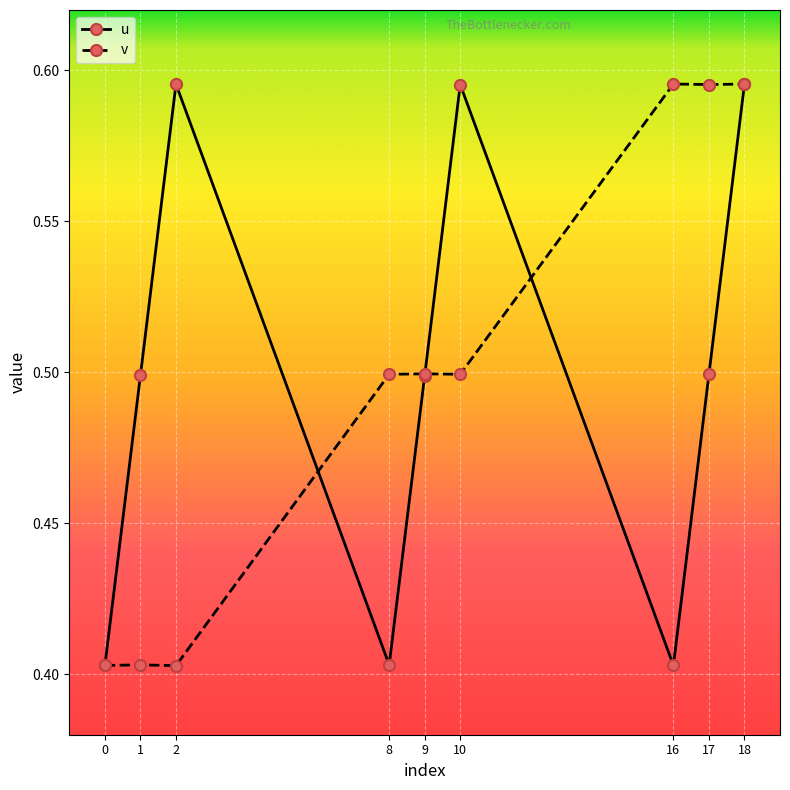

True or false: v has more than 1 interior local peaks.

True